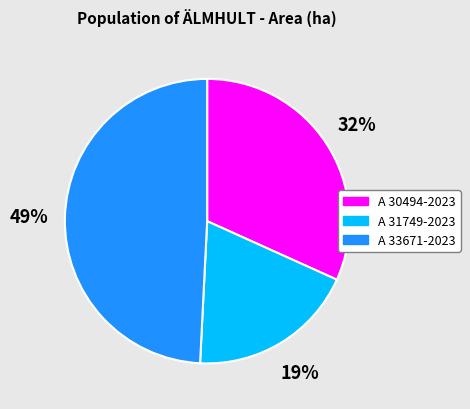

To the nearest percent, what percentage of the pie is A 31749-2023?

19%